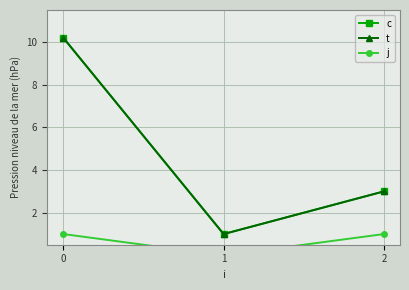

What is the value of the t point at the 1st from the left?

10.2